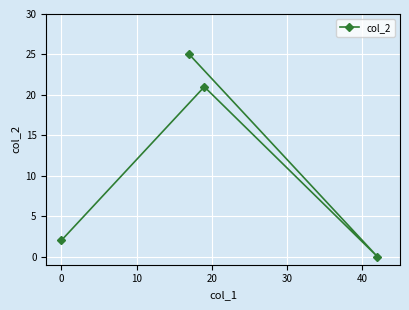

Reading left to right, list all the values displayed in this chart.

2	21	0	25